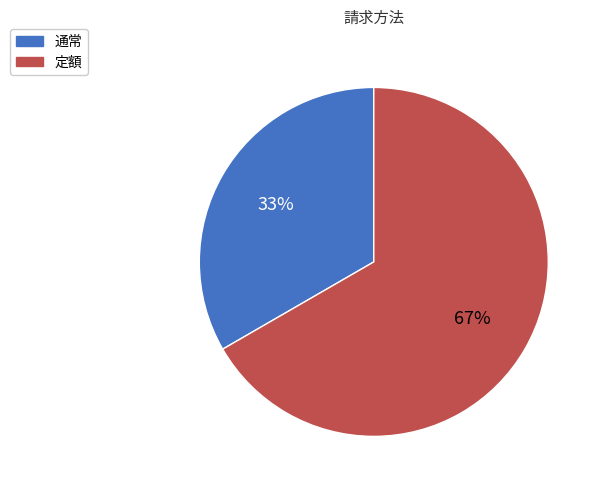

How many slices are in this pie chart?

2